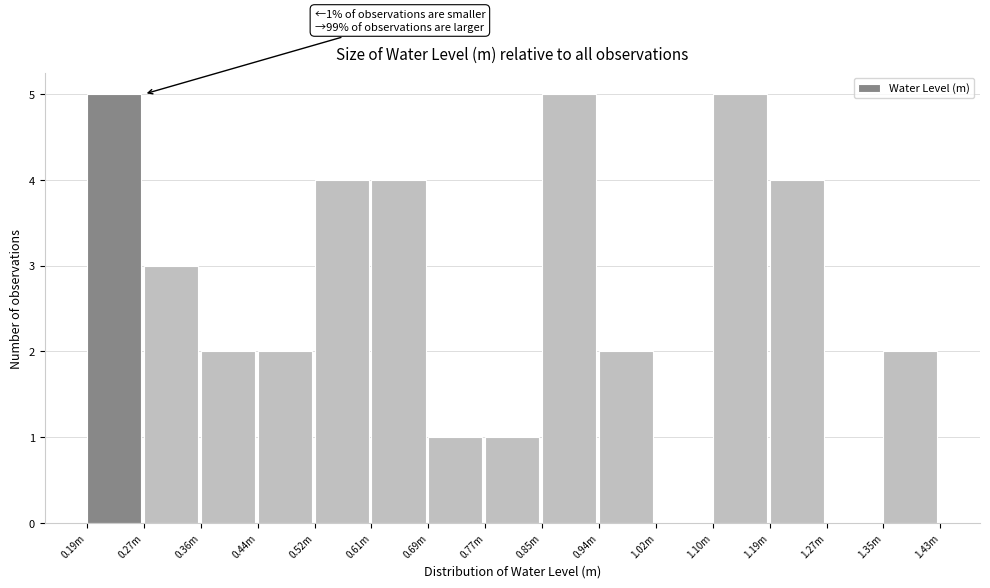

Reading left to right, extract all data points from this chart.

0.19m=5	0.27m=3	0.36m=2	0.44m=2	0.52m=4	0.61m=4	0.69m=1	0.77m=1	0.85m=5	0.94m=2	1.02m=0	1.10m=5	1.19m=4	1.27m=0	1.35m=2